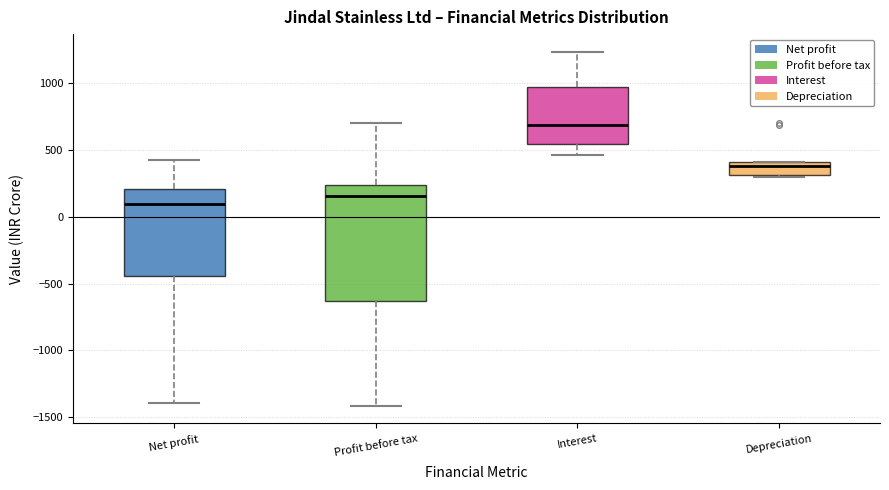

Which box is the tallest, from its lower edge to its upper edge?

Profit before tax